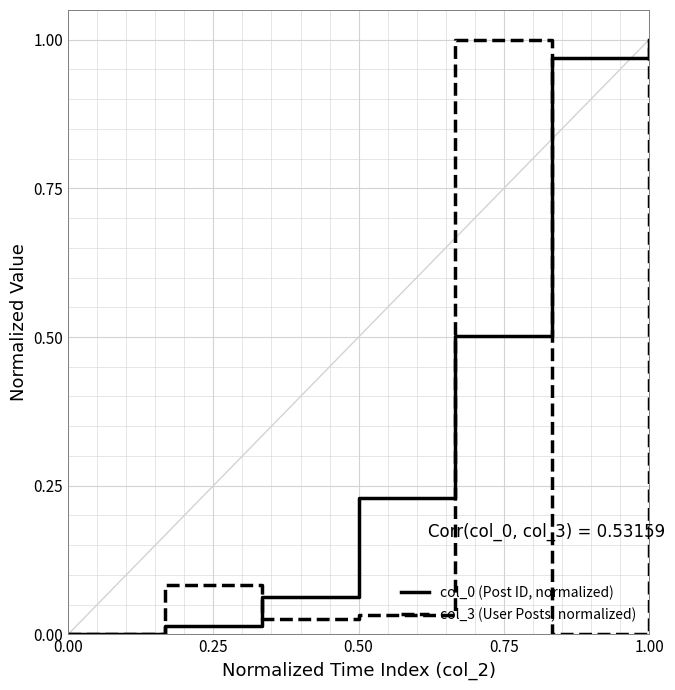

At which category is the sum across all series the highest?

1.00